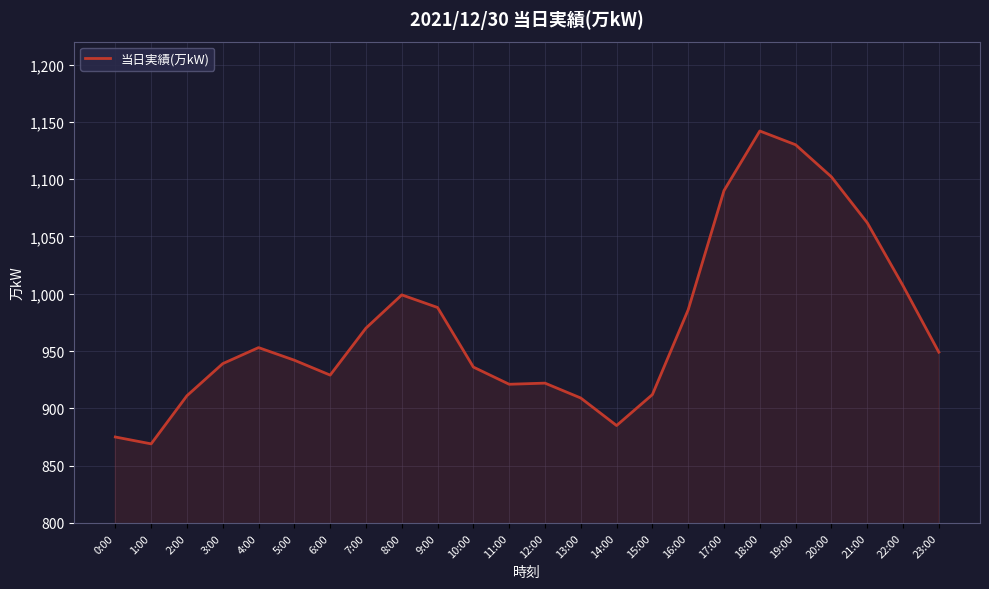

What is the change in value from 2:00 to 22:00?

+96